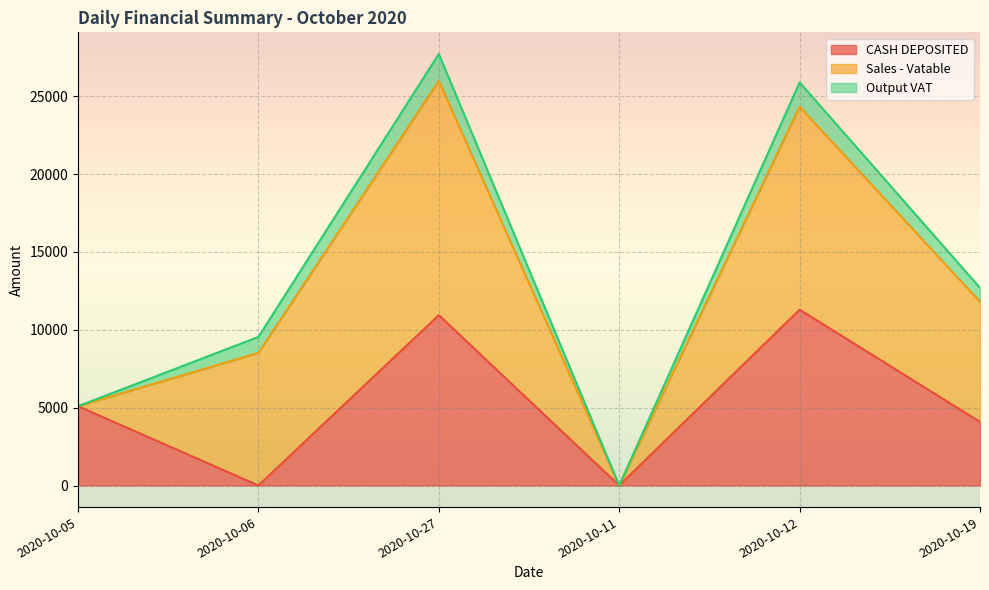

At which category does the chart reach its peak across all series?

2020-10-27